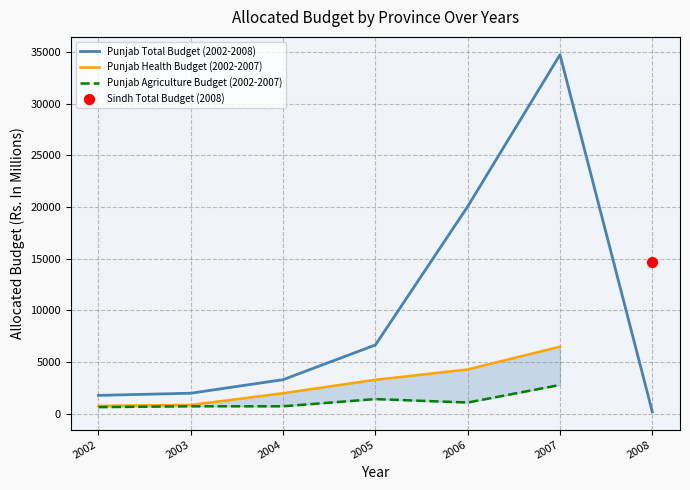

Which series has the largest total across all categories?

Punjab